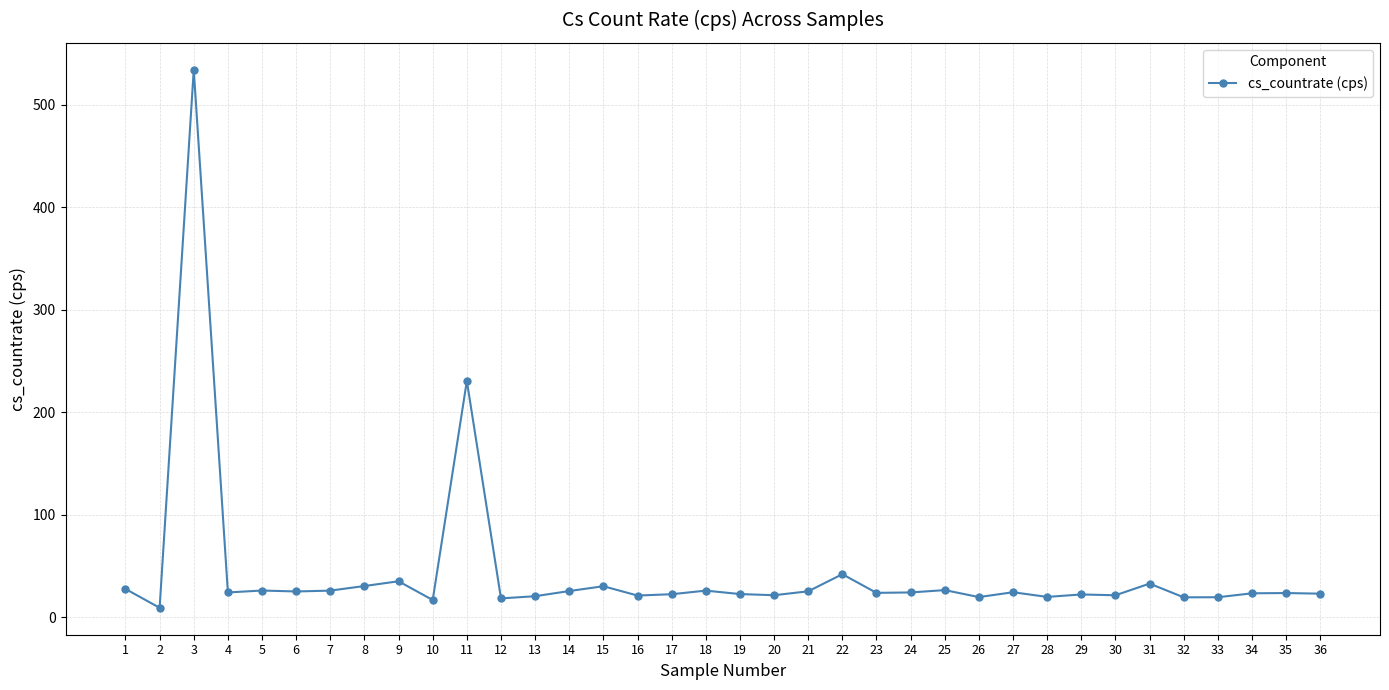

Is it true that the value at 17 is 22.5?

True